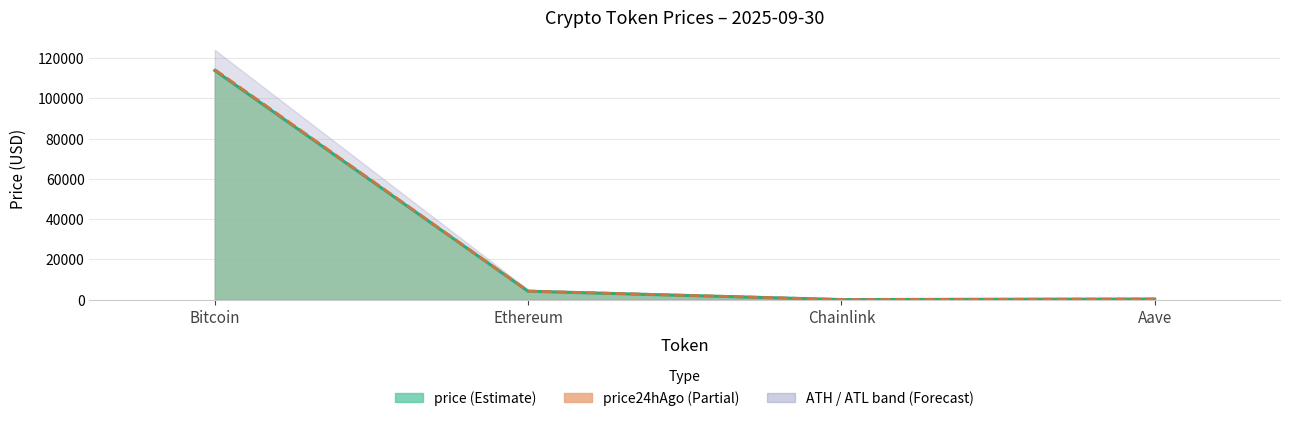

Read the price line value at Chainlink.

21.3